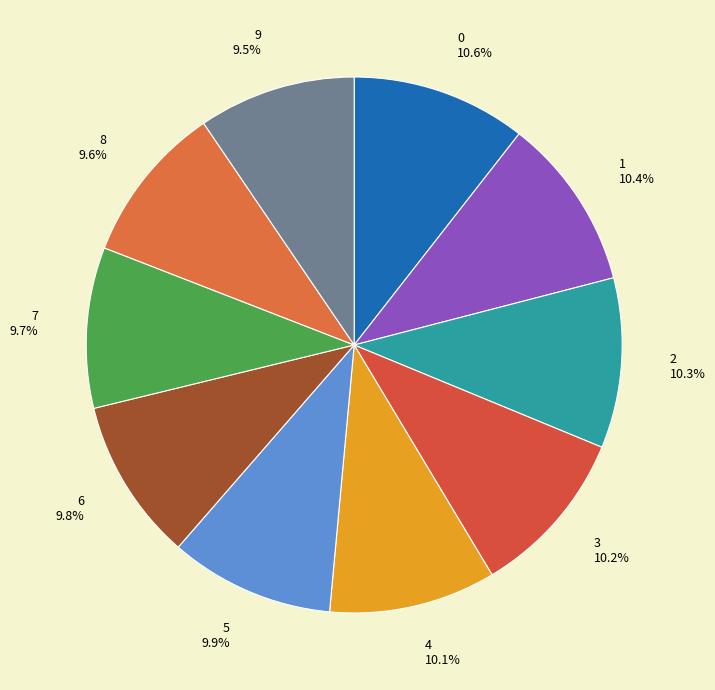

Approximately how many times larger is the value at 2 compared to 9?

1.1